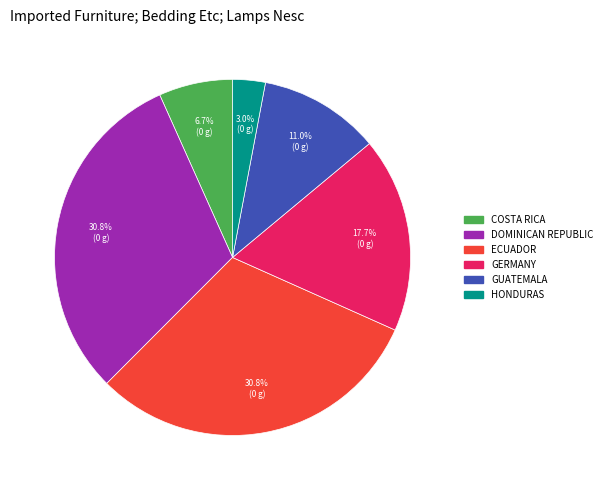

Does any single category account for the majority?

No